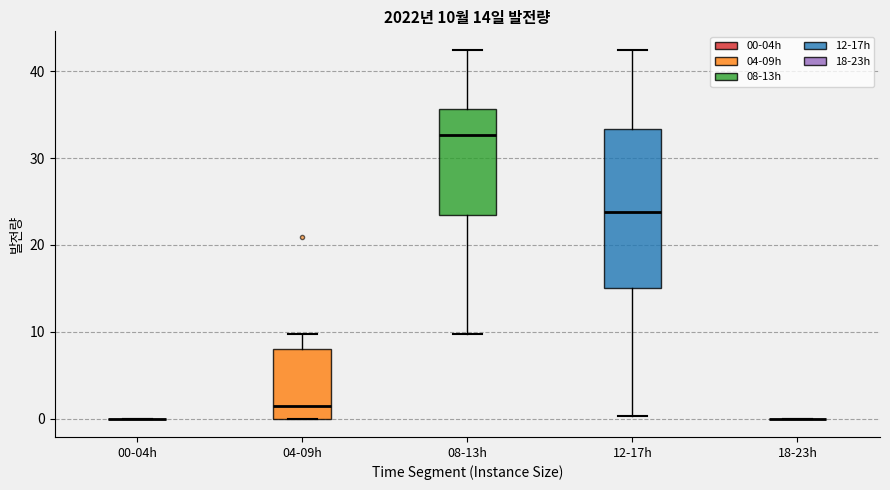

Comparing the boxes themselves (not the whiskers), which one is the tallest?

12-17h